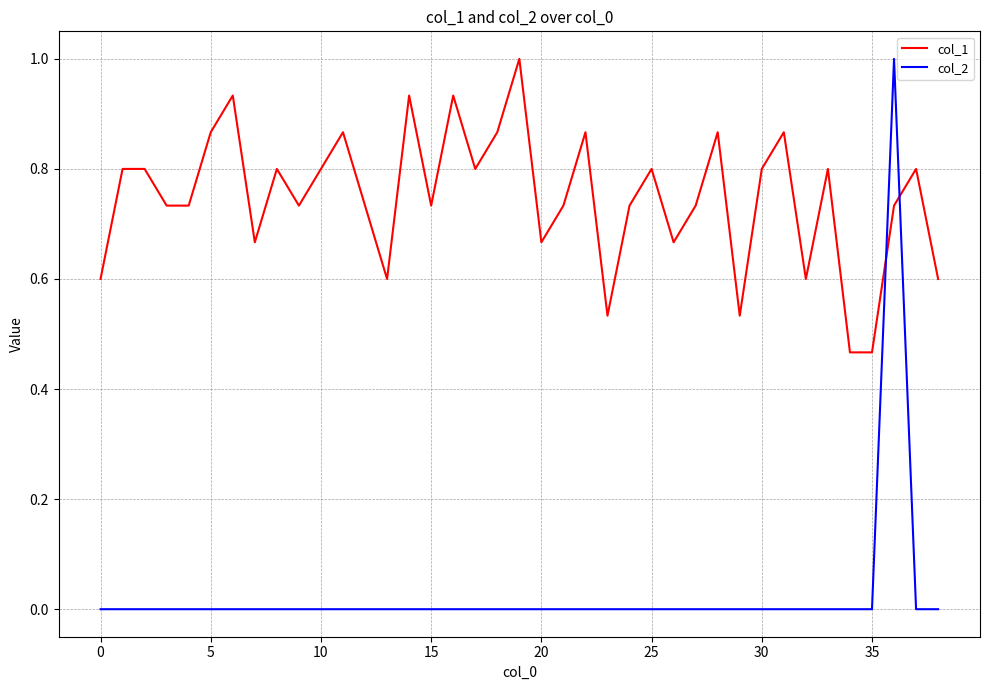

Which series has the largest range (max minus min)?

col_2